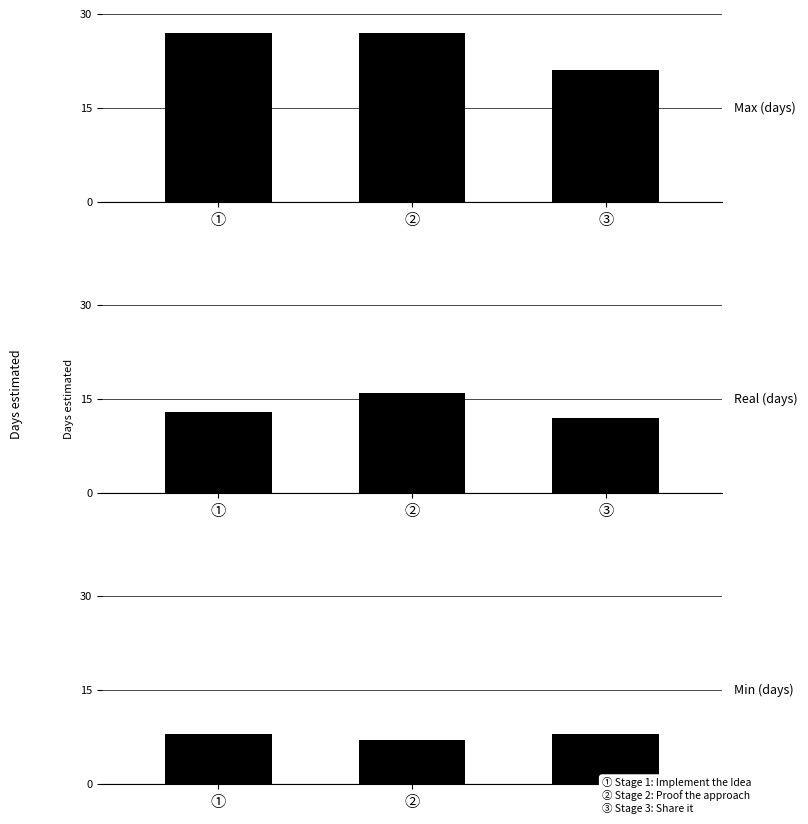

Reading left to right, what are all the values shown in this chart?

Max: 27	27	21
Real: 13	16	12
Min: 8	7	8